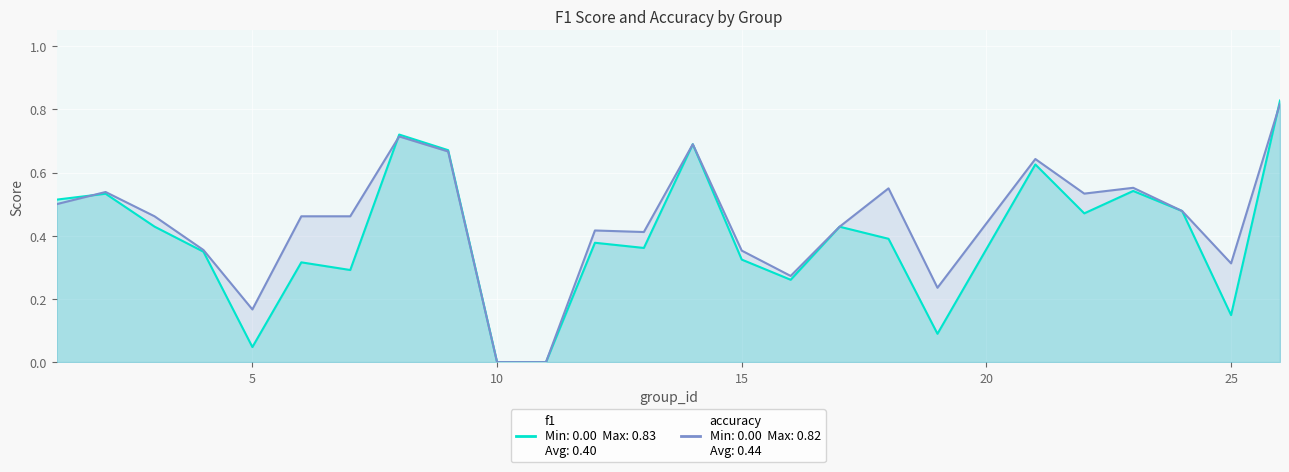

True or false: accuracy has a value of 0.4 at 17.

True